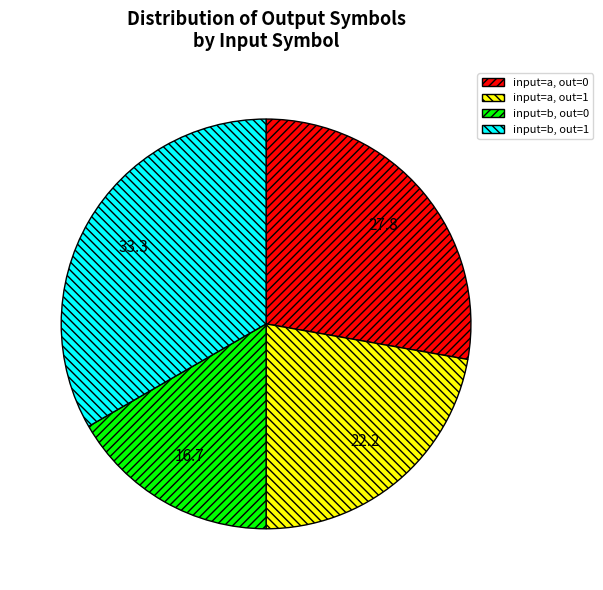

Count the number of slices in the pie.

4